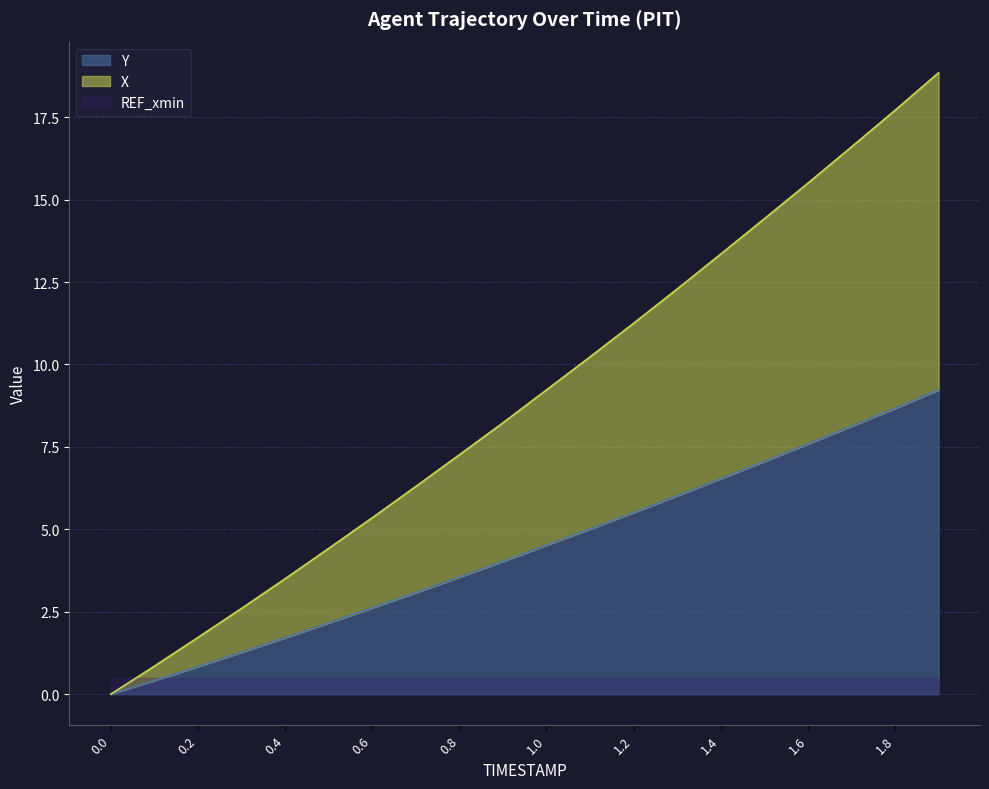

Between 0.0 and 0.3, which series saw the biggest shift?

X